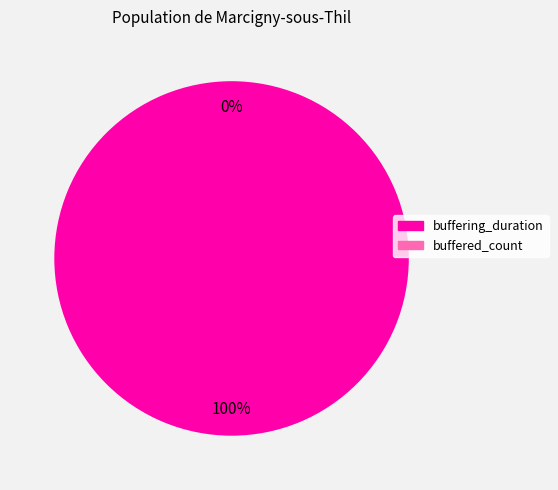

What is the change in value from buffering_duration to buffered_count?

-648644315